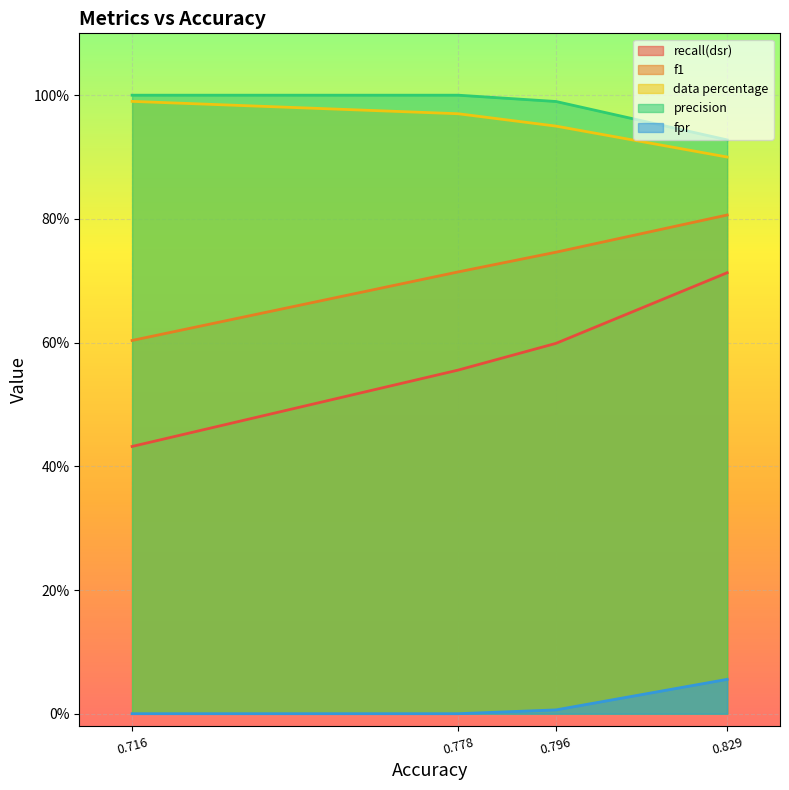

At how many categories does at least one series exceed 0?

4